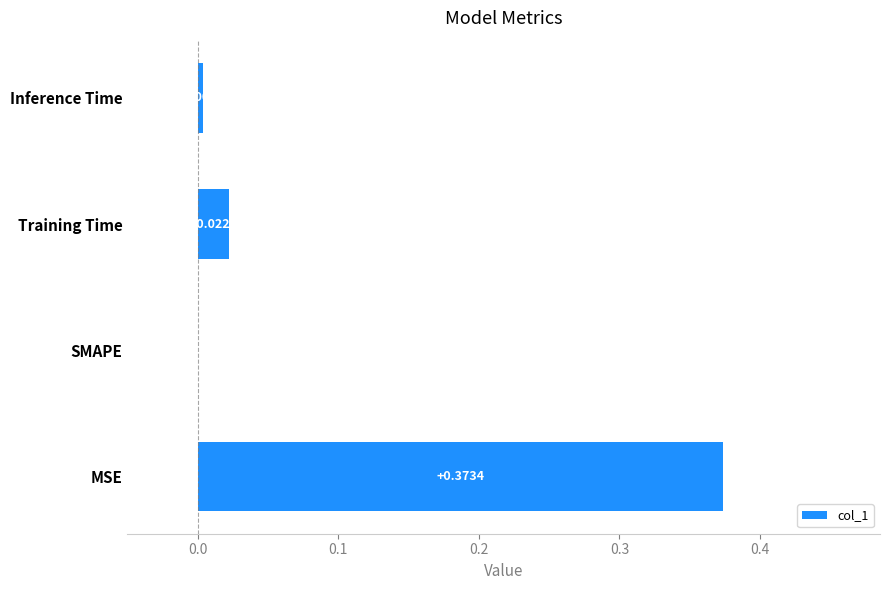

What is the change in value from MSE to Training Time?

-0.4